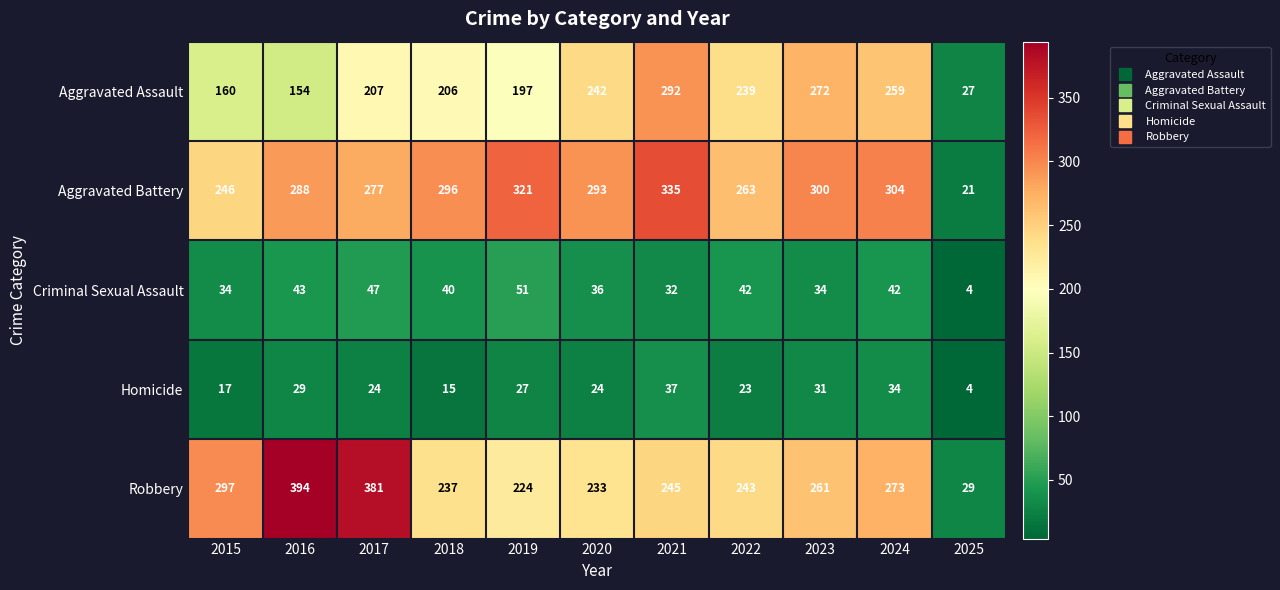

What is the difference between the highest and lowest values at 2025?

25